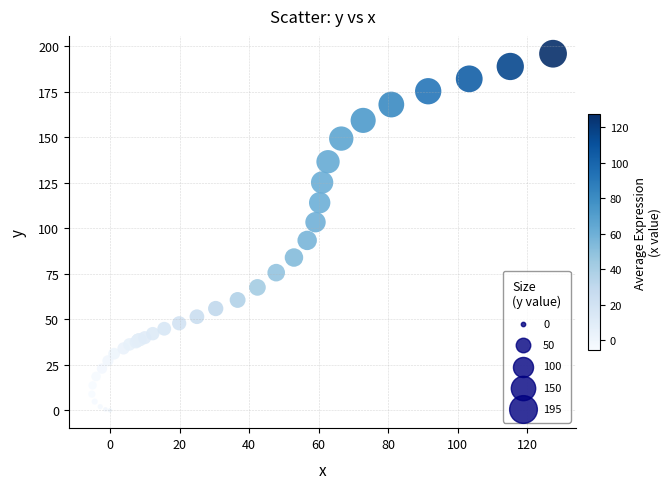

What Y value in the scatter plot is closest to 97?

93.3